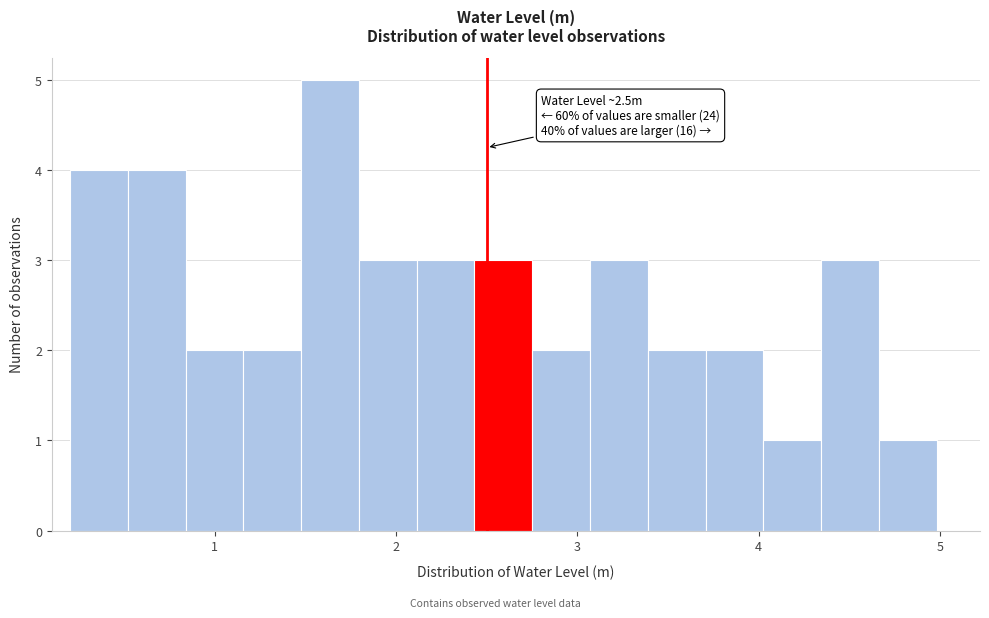

Around what value on the x-axis is the tallest bar? Give the approximate position of its centre, as read against the axis.

1.6